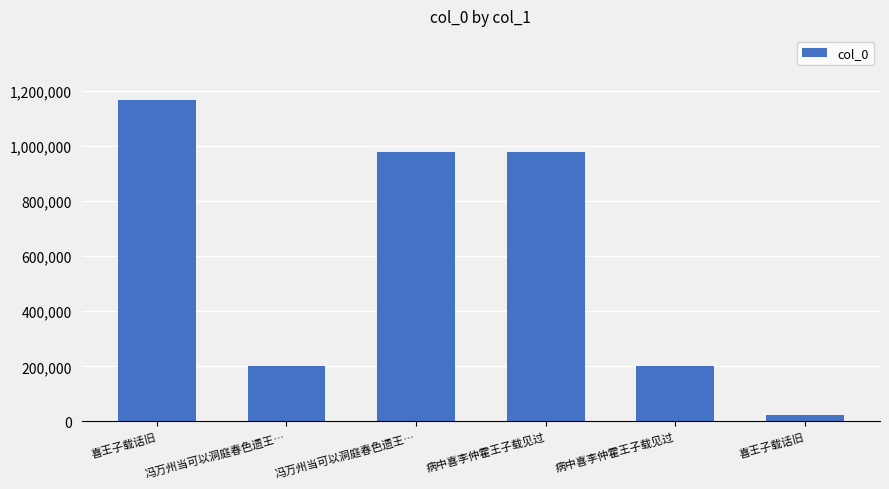

Does the chart contain any negative values?

No